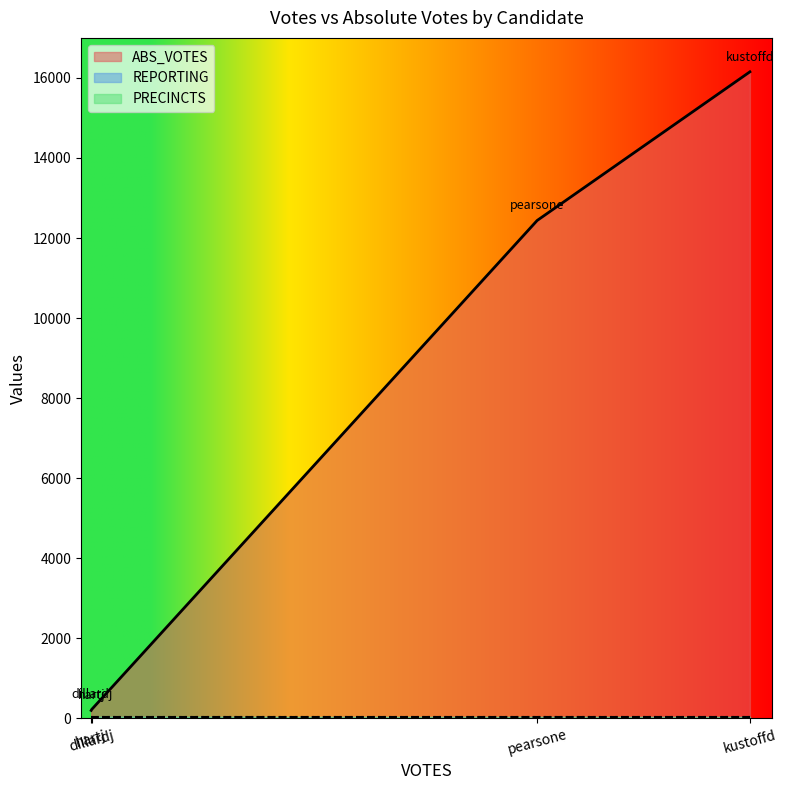

What value does the REPORTING series have at dillardj?

33